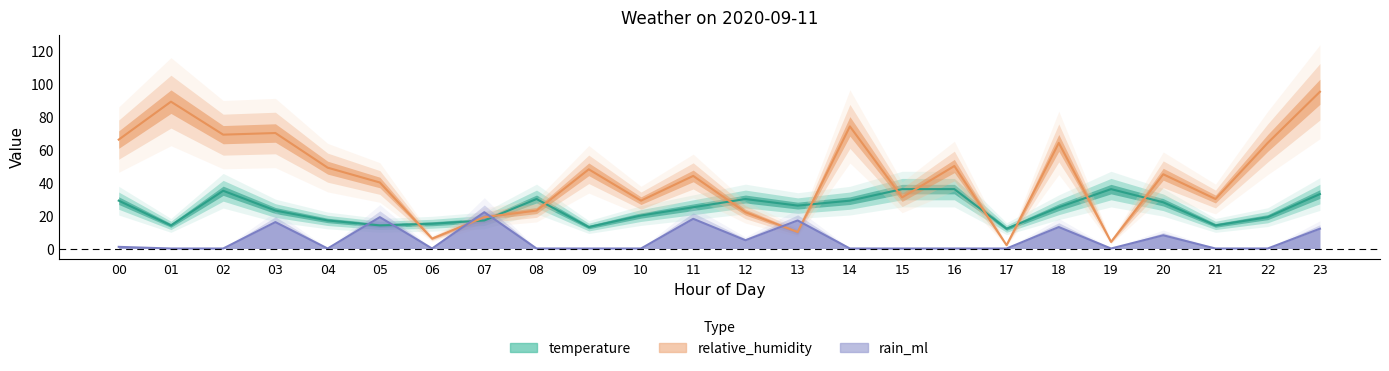

Reading right to left, extract all data points from this chart.

temperature: 33	19	14	28	36	25	12	36	36	29	26	30	25	20	13	30	17	15	14	17	23	35	14	29
relative_humidity: 95	64	30	45	4	64	2	50	31	74	10	22	44	29	48	23	19	6	40	49	70	69	89	66
rain_ml: 12	0	0	8	0	13	0	0	0	0	17	5	18	0	0	0	22	0	19	0	16	0	0	1